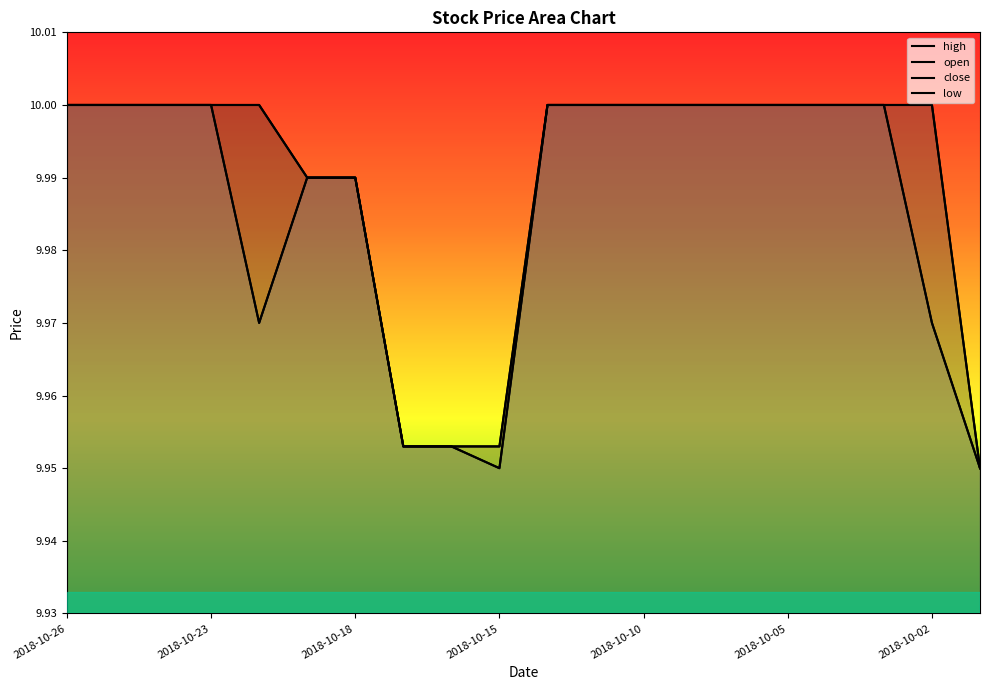

How many series are shown in this chart?

4